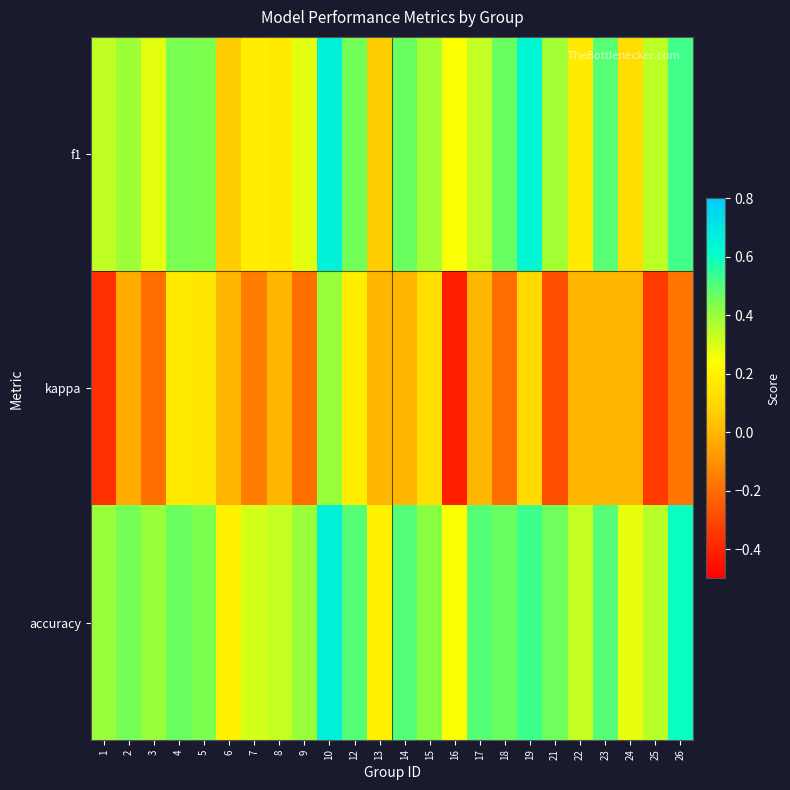

Between 16 and 12, which is larger?

12